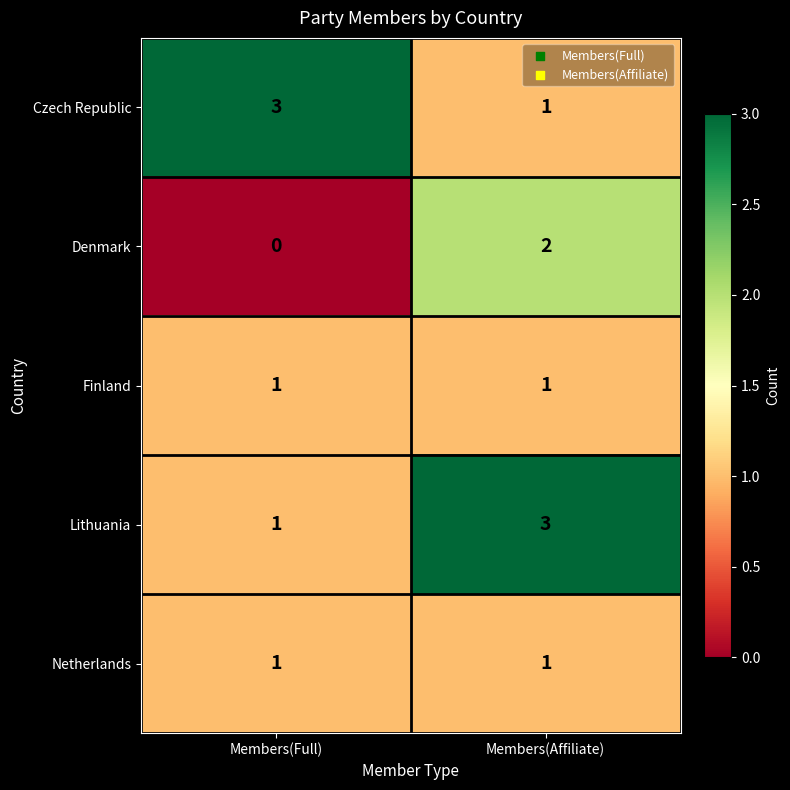

Reading left to right, extract all data points from this chart.

Czech Republic: 3	1
Denmark: 0	2
Finland: 1	1
Lithuania: 1	3
Netherlands: 1	1